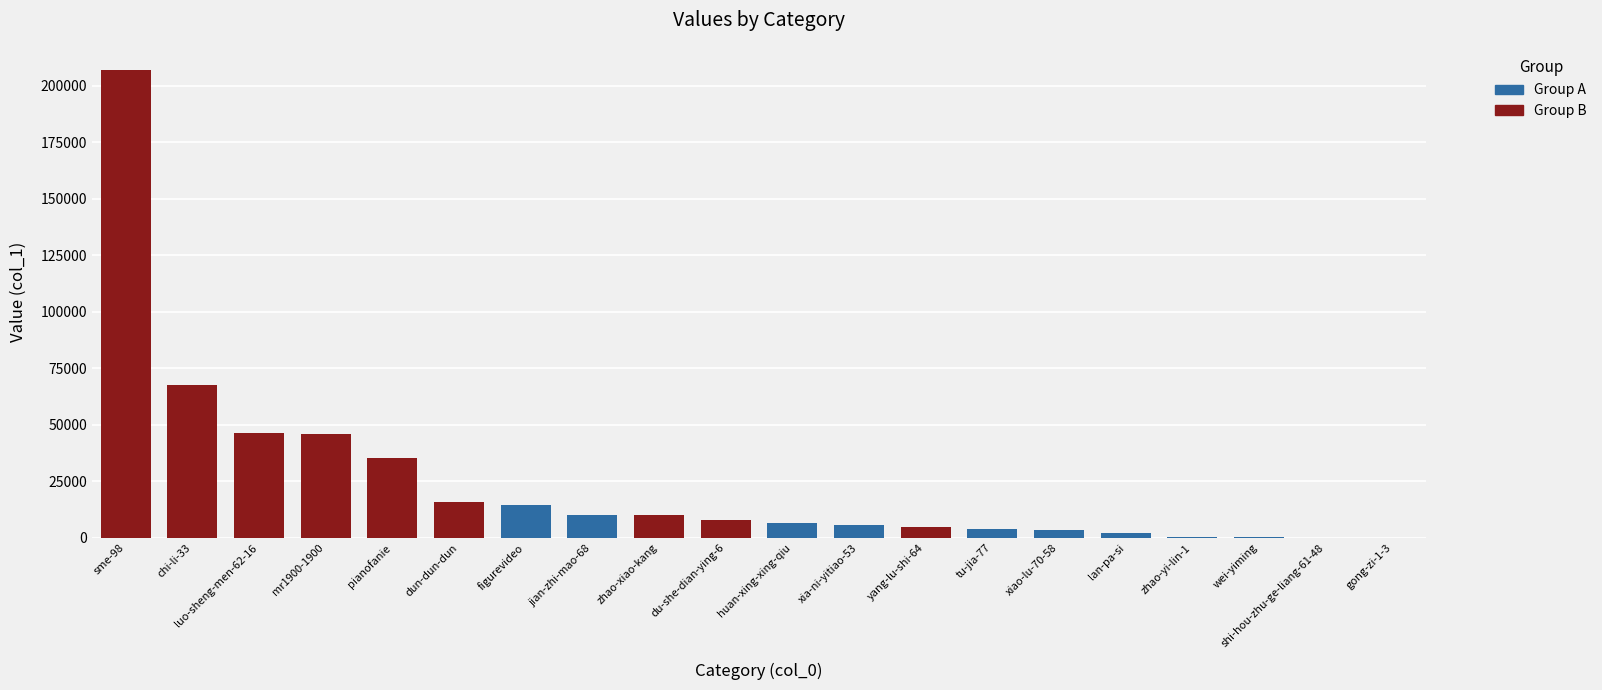

What is the sum of all values?

488159